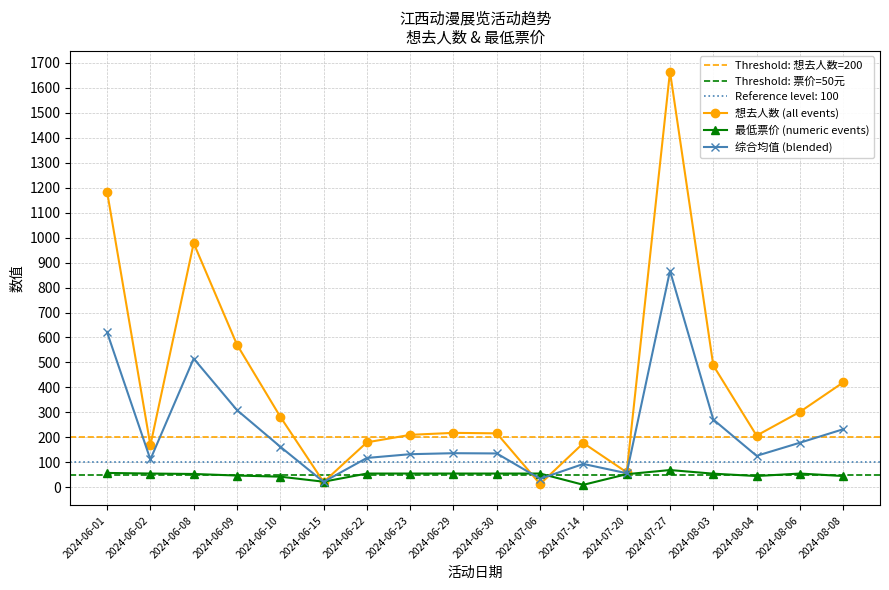

True or false: 最低票价 (numeric events) has a value of 98.0 at 2024-06-30.

False